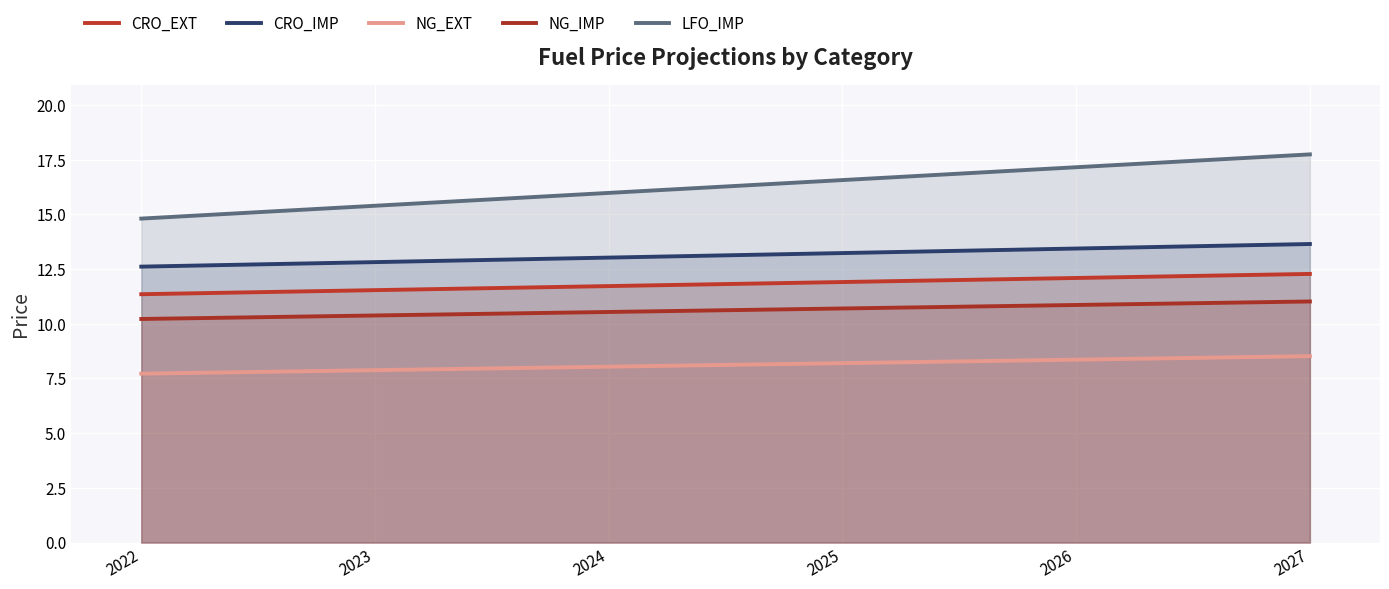

What is the difference between the maximum and minimum values in the LFO_IMP series?

2.9